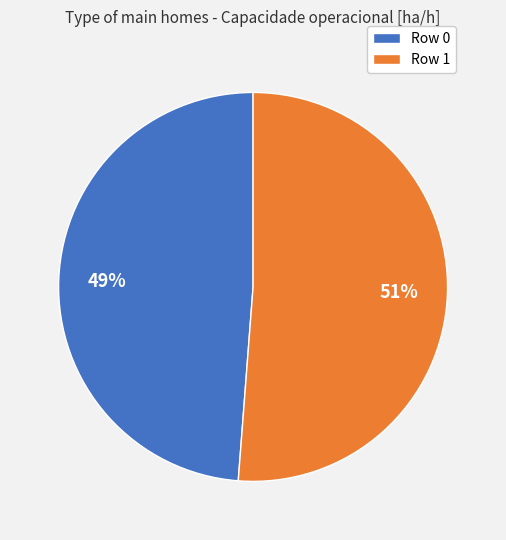

Rank the categories by value from lowest to highest.

Row 0, Row 1